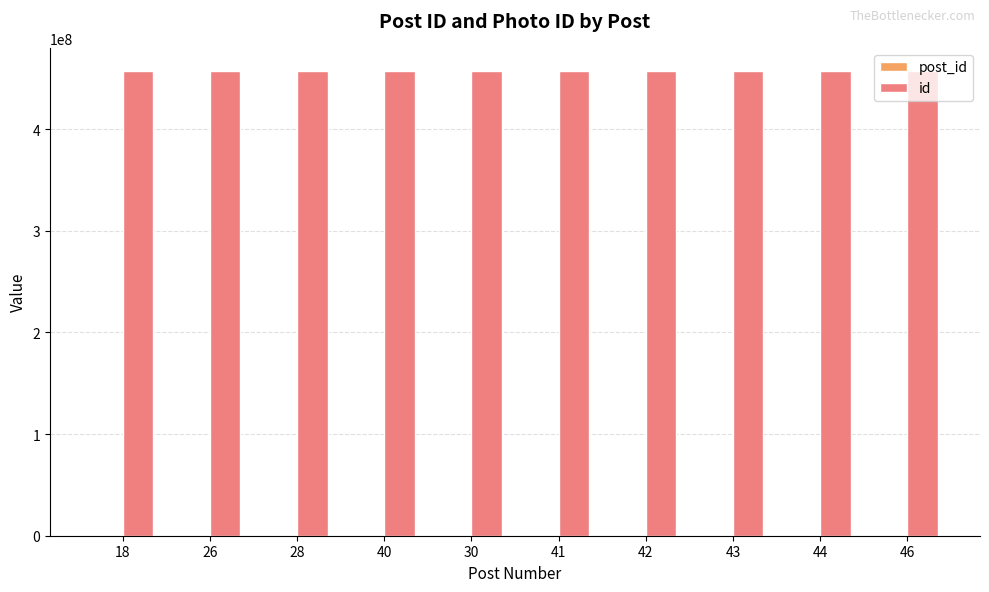

The value of id at 43 is 457241173. True or false?

True